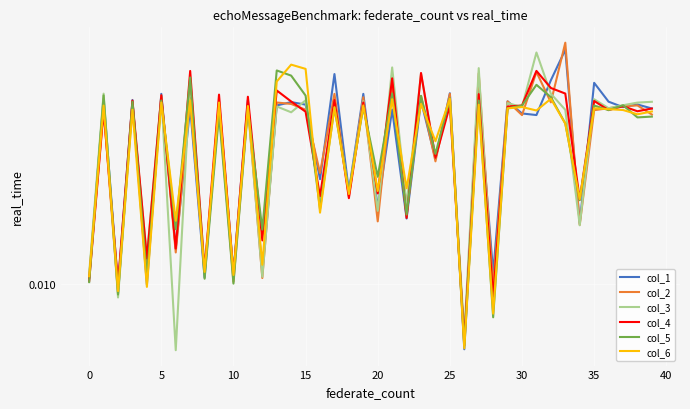

Is this an area chart (filled region under the line)?

No